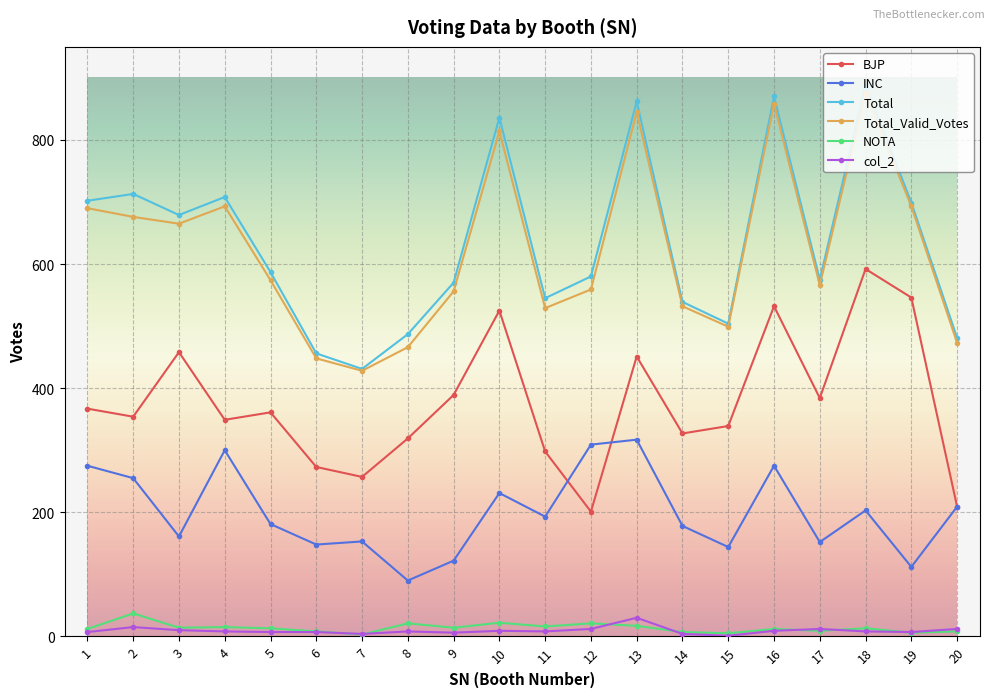

Which series has the widest spread of values?

Total